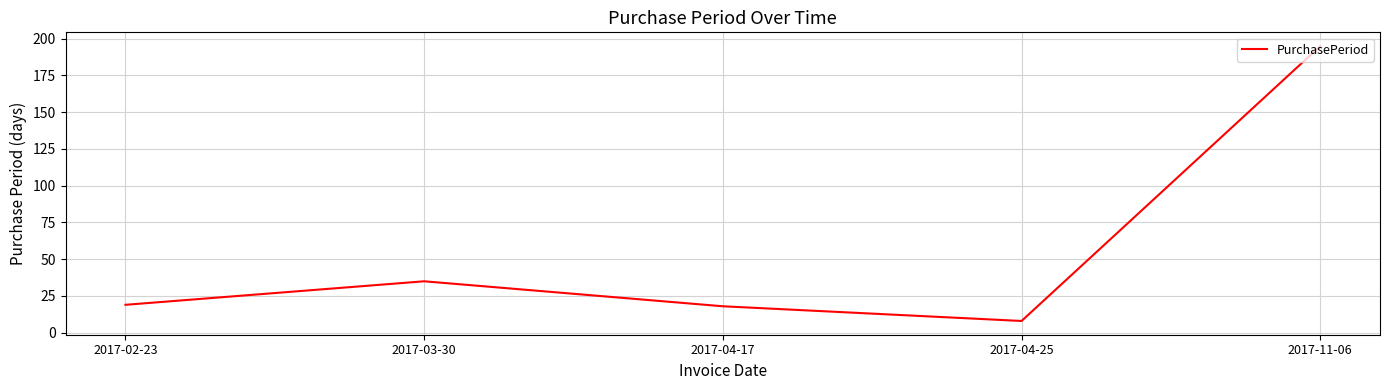

What is the change in value from 2017-02-23 to 2017-04-25?

-11